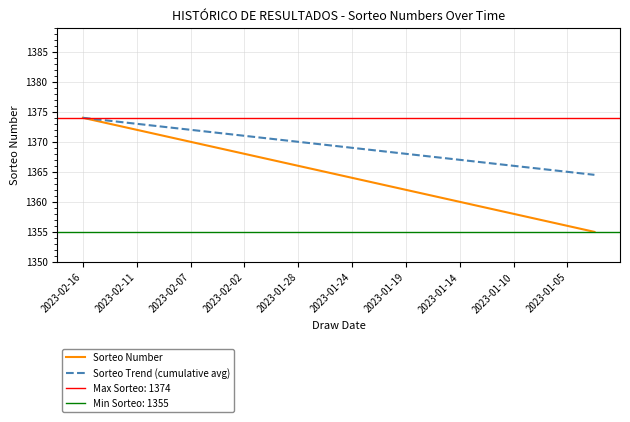

True or false: Sorteo Number has a value of 2394.1 at 2023-02-16.

False